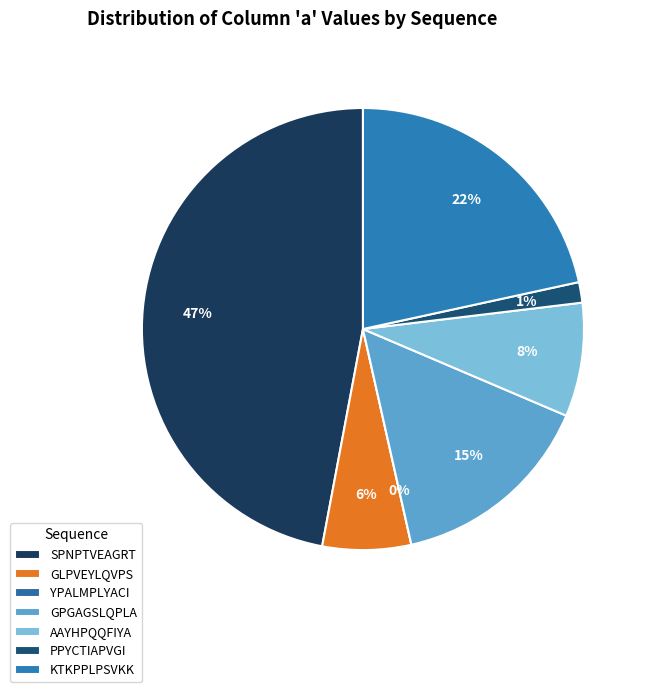

How many slices are in this pie chart?

7